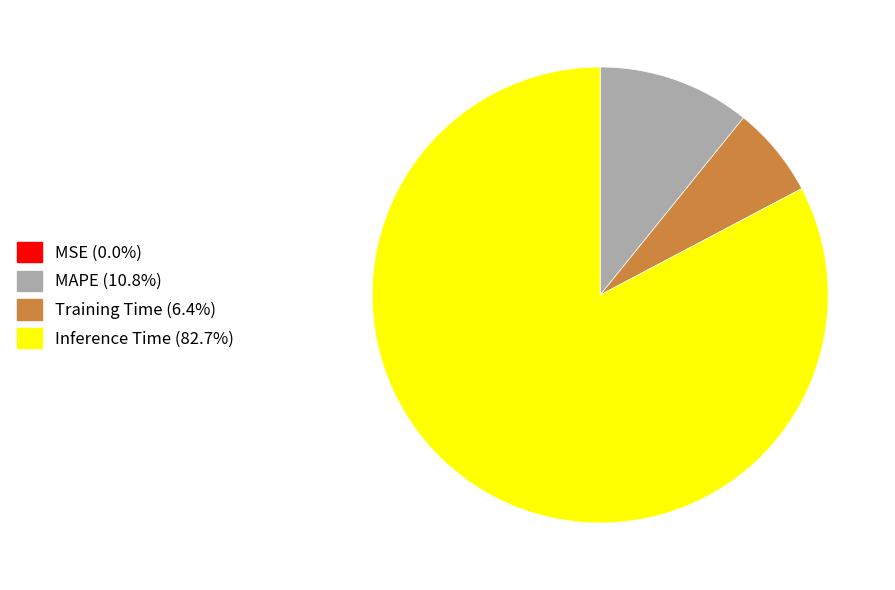

Does Inference Time (82.7%) account for over 50% of the chart?

Yes